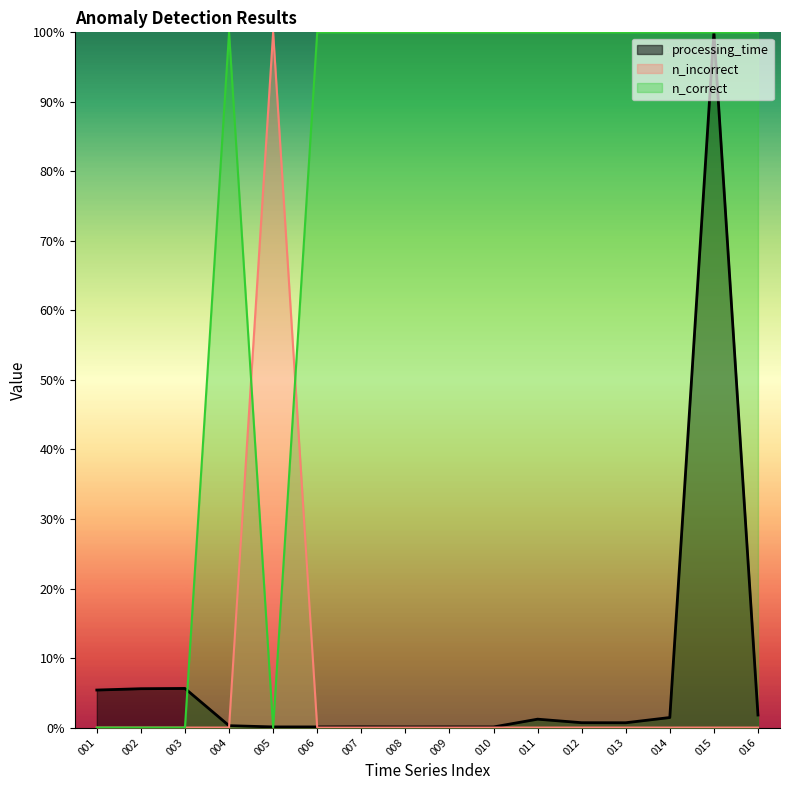

How many categories are shown in the chart?

16